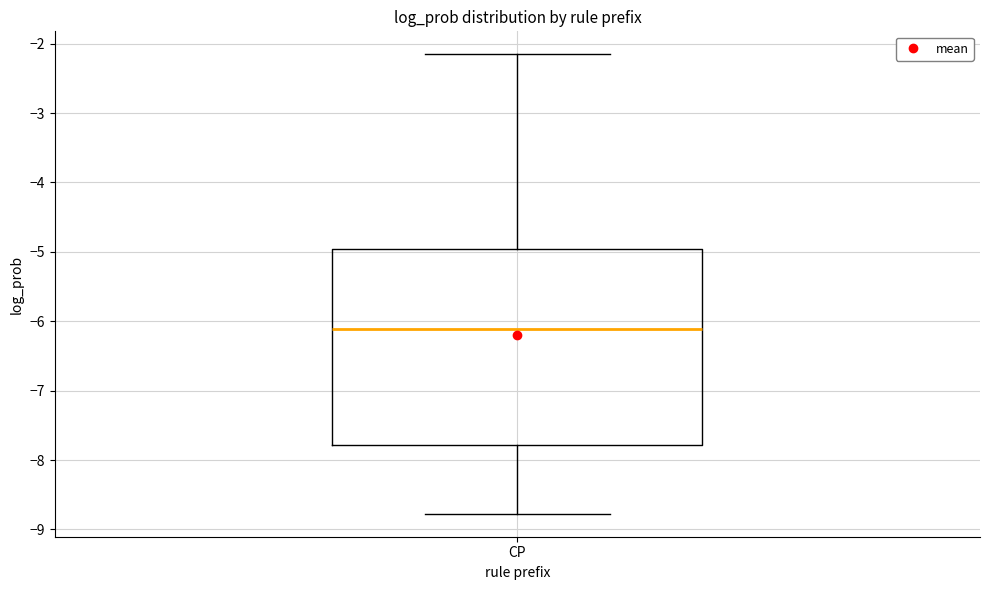

Where does the upper whisker of the box for CP end on the y-axis? The values are not printed on the chart, so give them approximately, as read against the axis.

-2.2